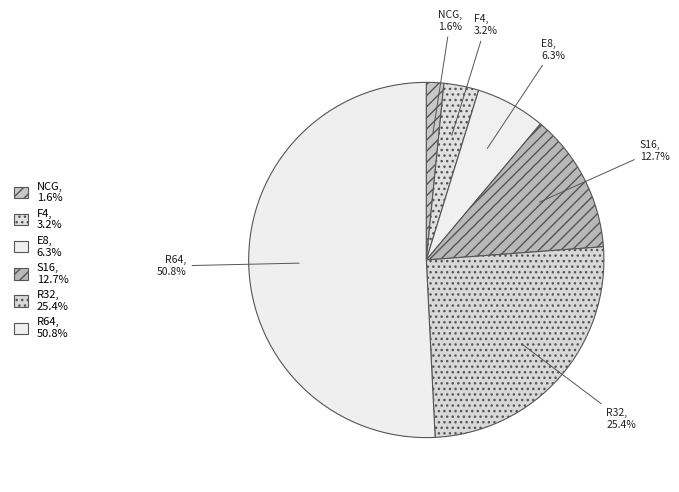

What is the smallest slice in the pie chart?

NCG